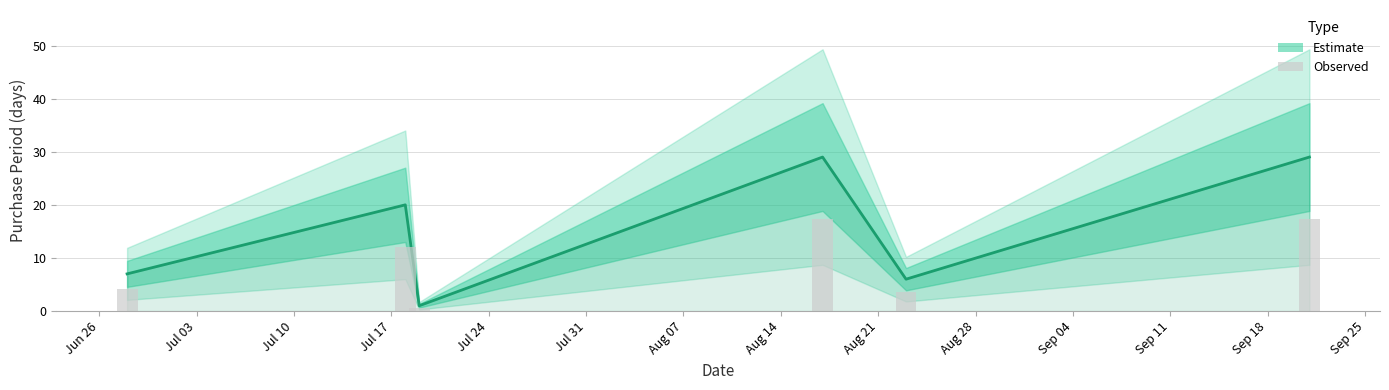

Reading left to right, list all the values displayed in this chart.

7	20	1	29	6	29